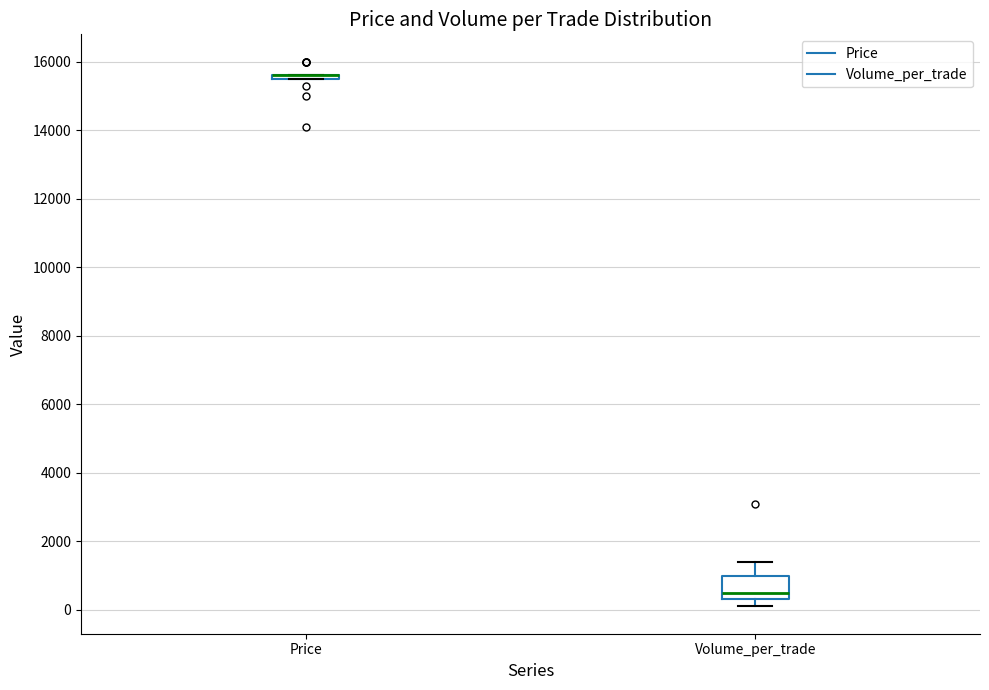

Reading left to right, transcribe this box plot: for each box, give where its median line is, the range the box spans, and where its two whiskers end, as read against the y-axis. The values are not printed on the chart, so give them approximately, as read against the axis.

Price: box collapsed to a line at 15600, whiskers 15600 to 15600
Volume_per_trade: median 600, box 400 to 1000, whiskers 200 to 1400